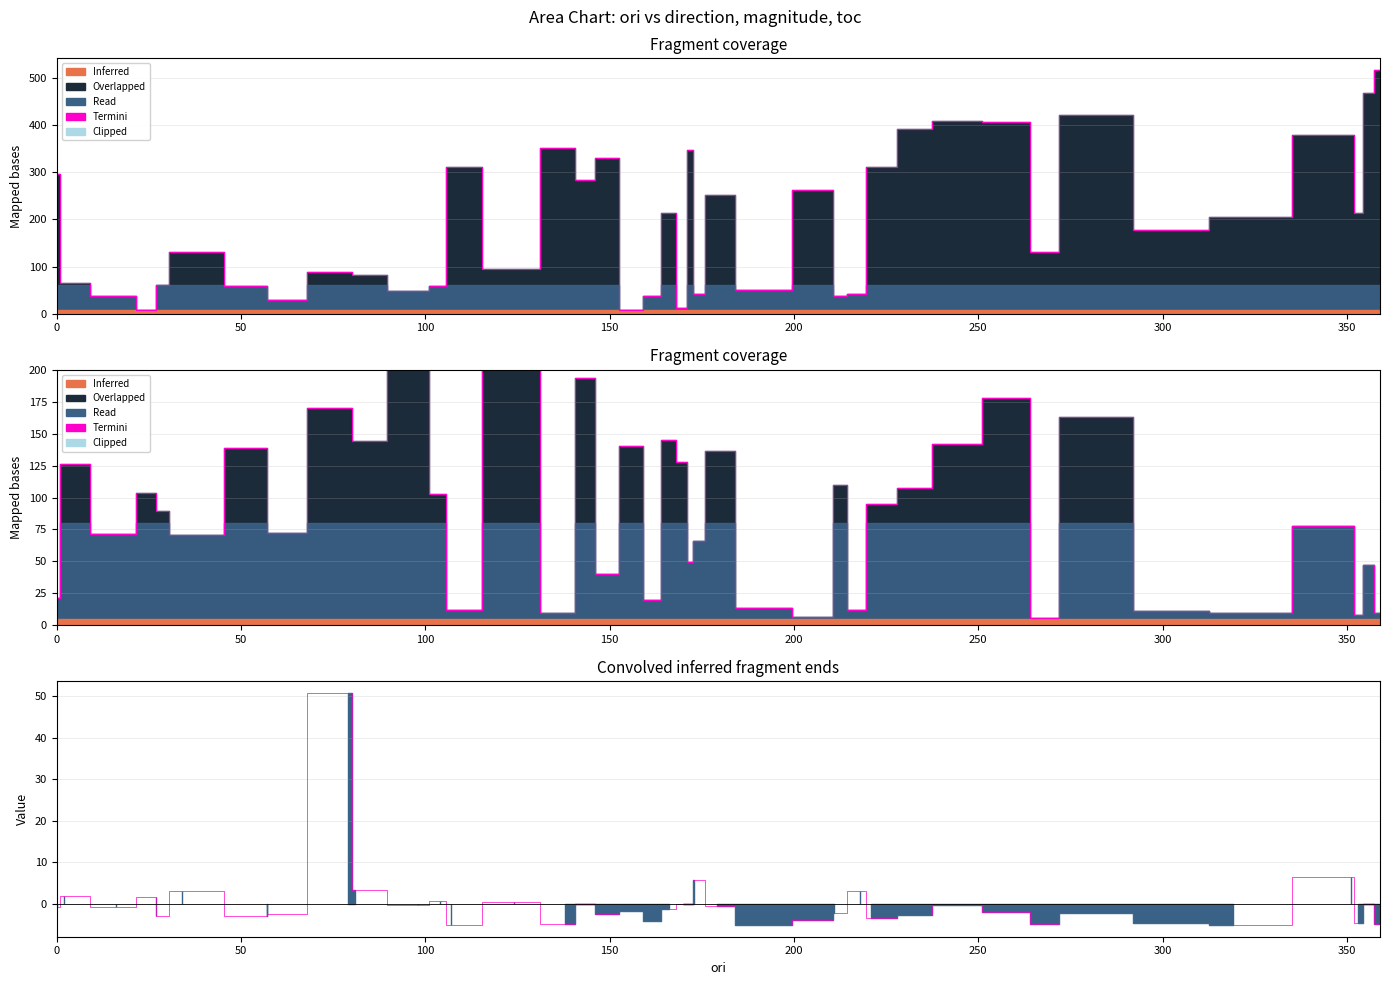

What is the value of the toc_raw point at the 8th from the left?

7.8